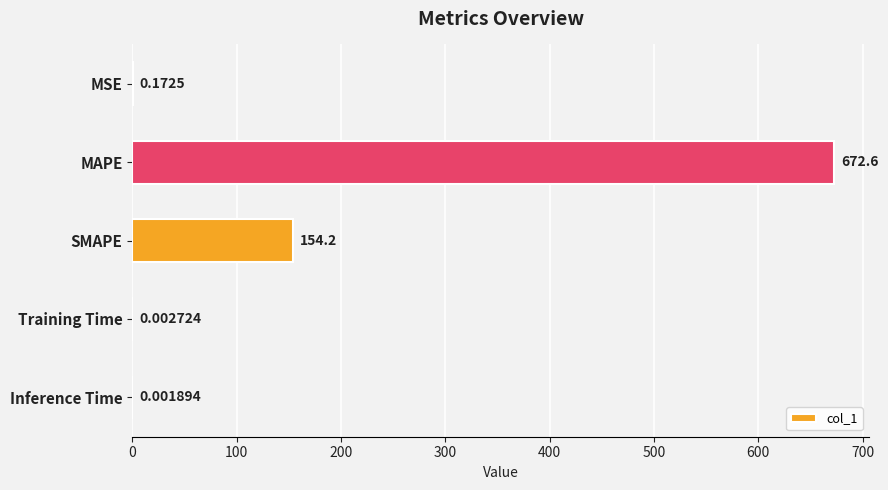

Which label corresponds to the largest value in the chart?

MAPE